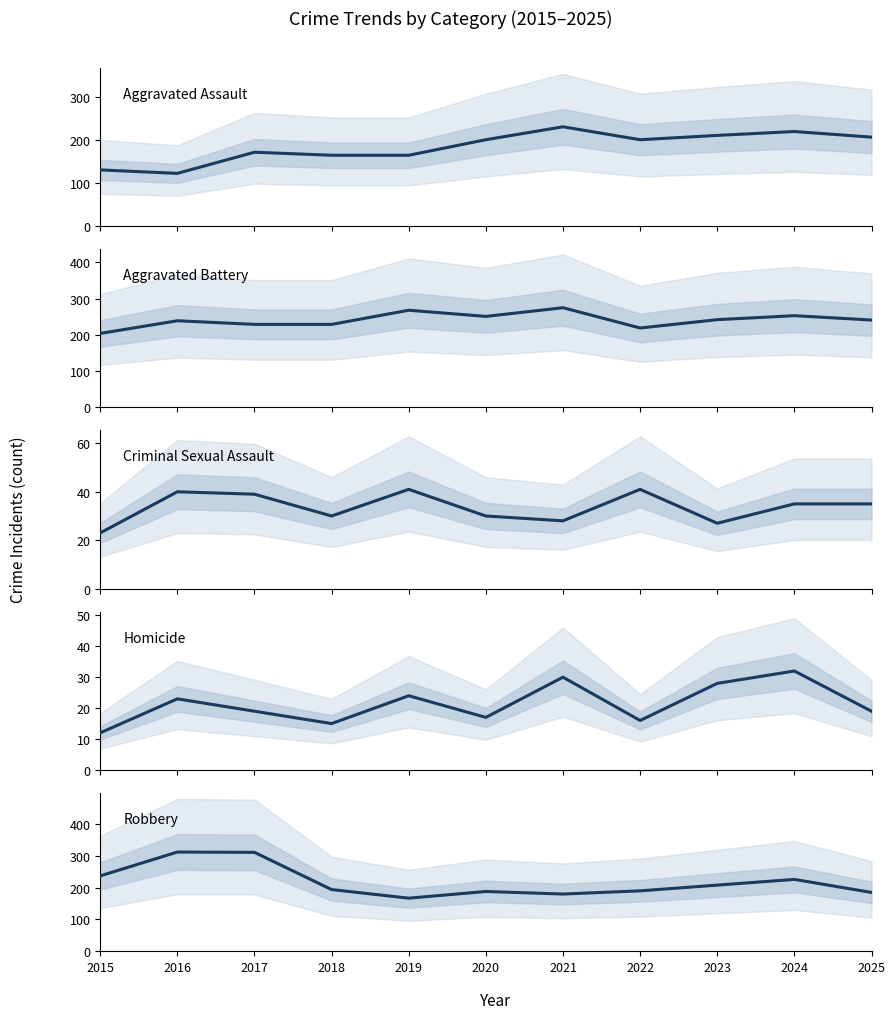

What value does the Robbery series have at 2020?

188